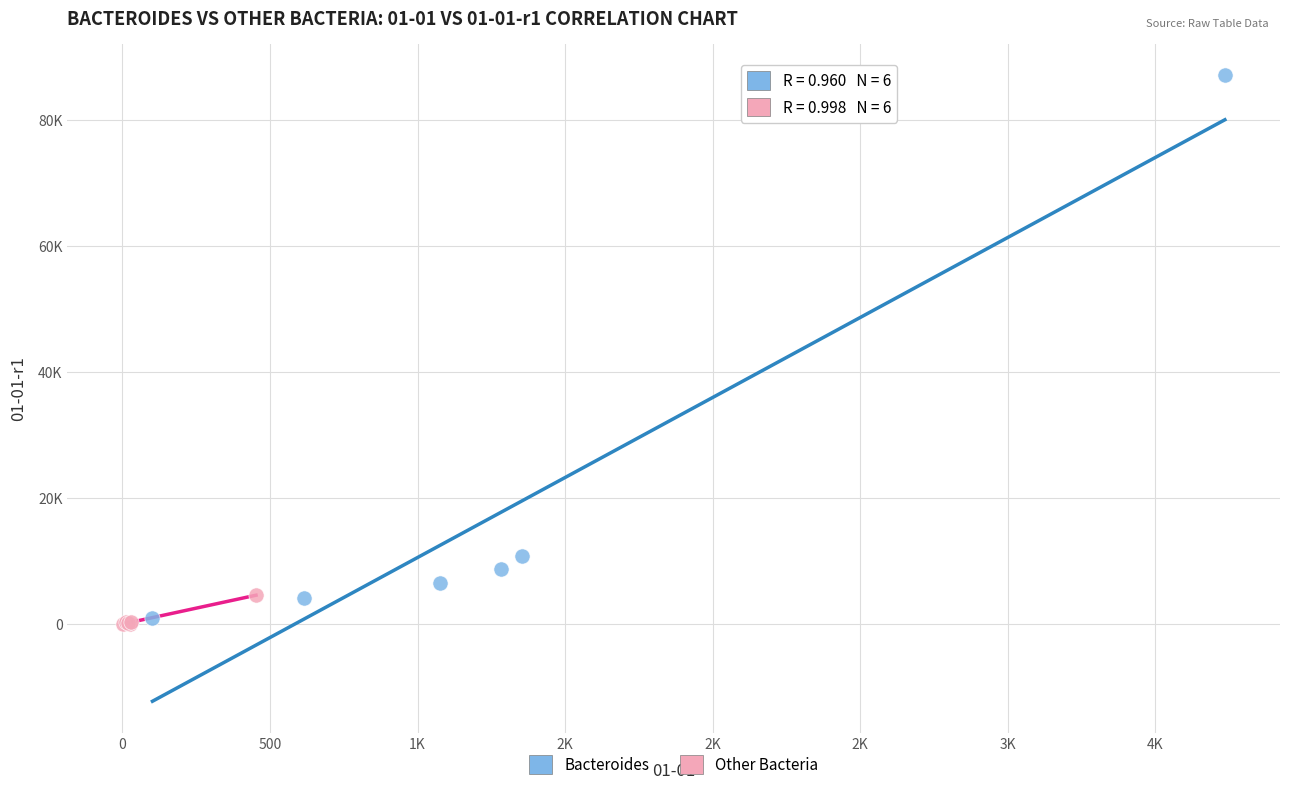

Which series contains the lowest Y value?

Other Bacteria